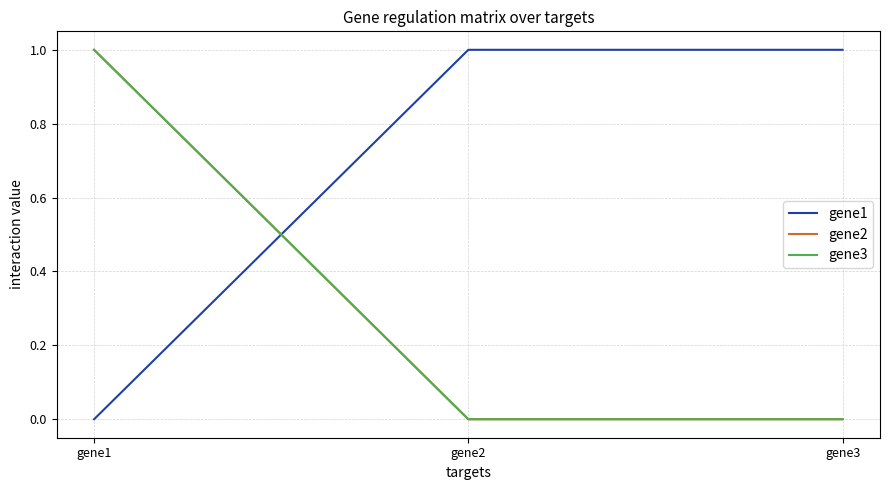

Count the gene3 values in the range 0 to 1.

3